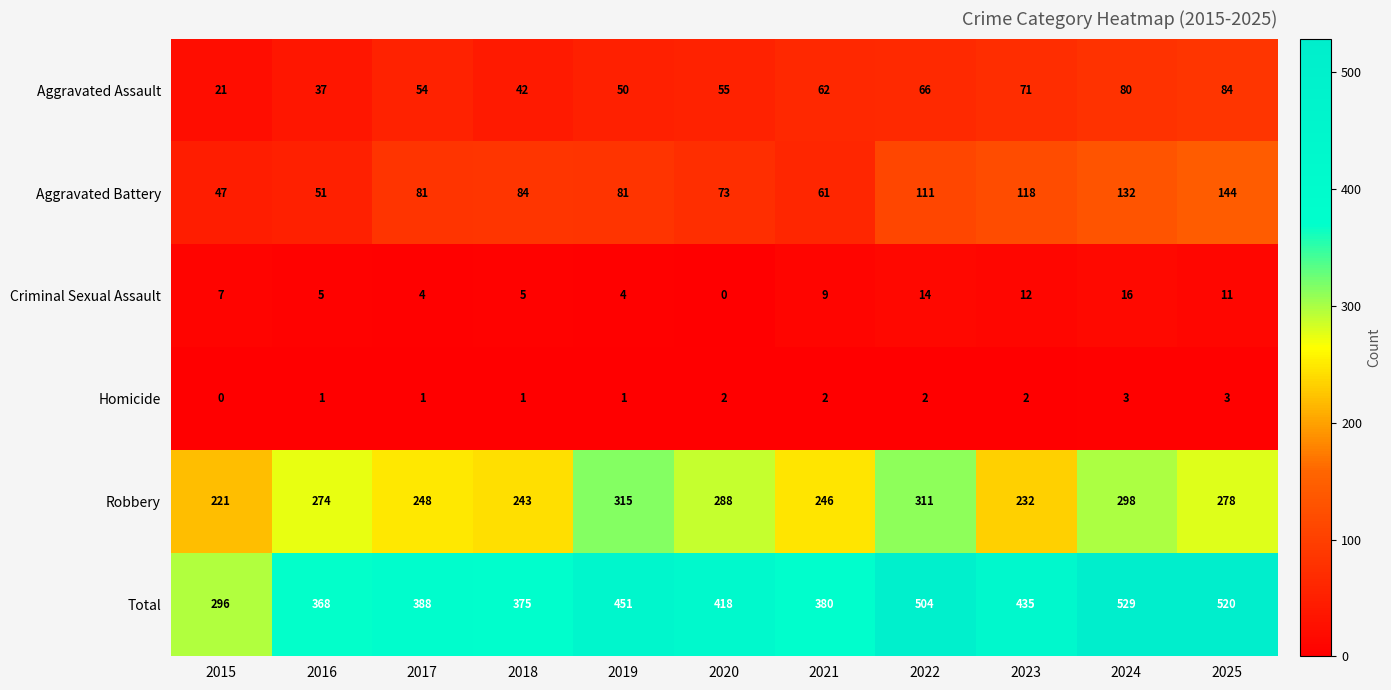

Which series has the largest total across all categories?

Total